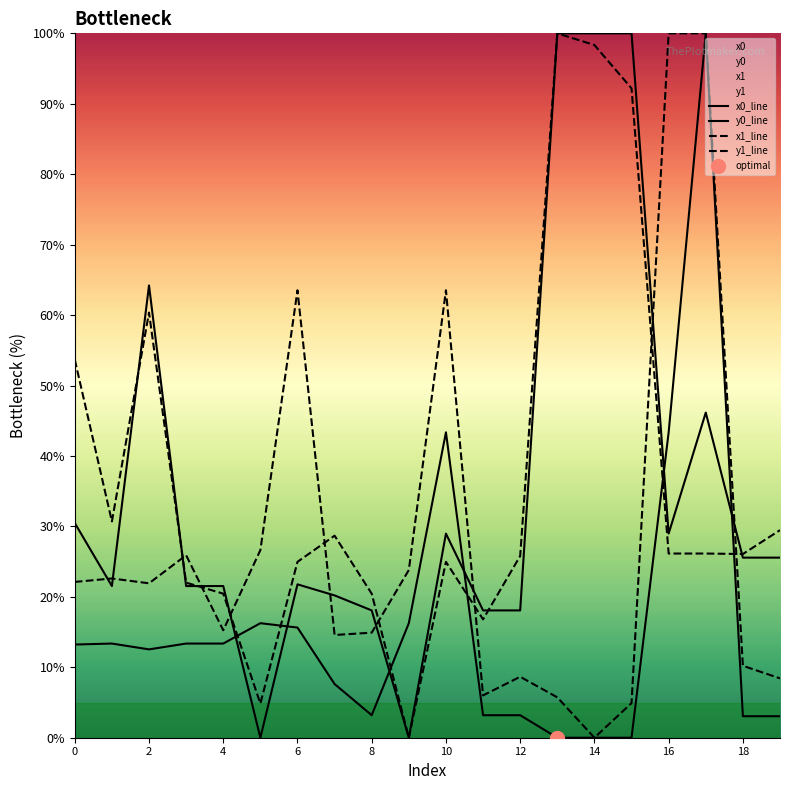

At 19, list the series in order from largest to smallest.

x1_line, x0_line, y1_line, y0_line